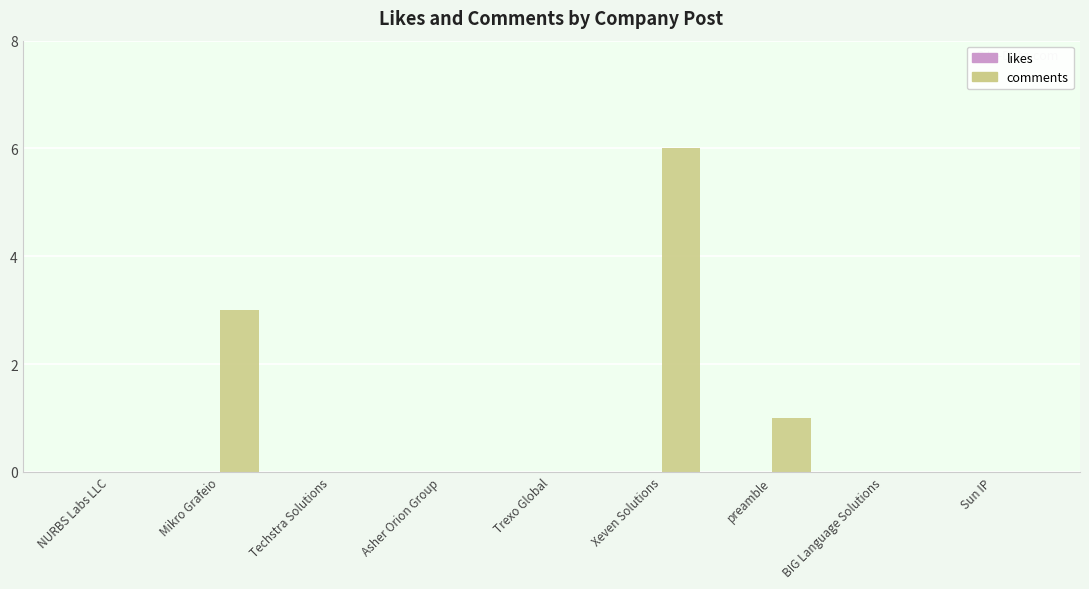

Reading left to right, transcribe all the data shown in this chart.

NURBS Labs LLC=0	Mikro Grafeio=3	Techstra Solutions=0	Asher Orion Group=0	Trexo Global=0	Xeven Solutions=6	preamble=1	BIG Language Solutions=0	Sun IP=0